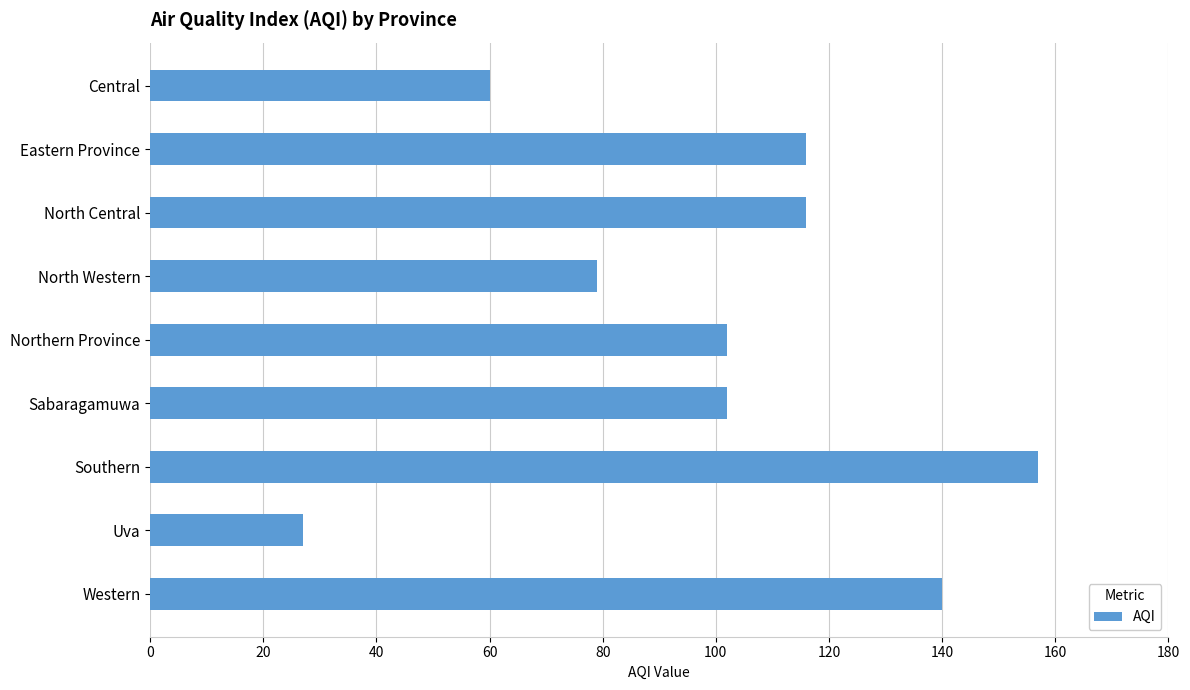

Which label corresponds to the smallest value in the chart?

Uva